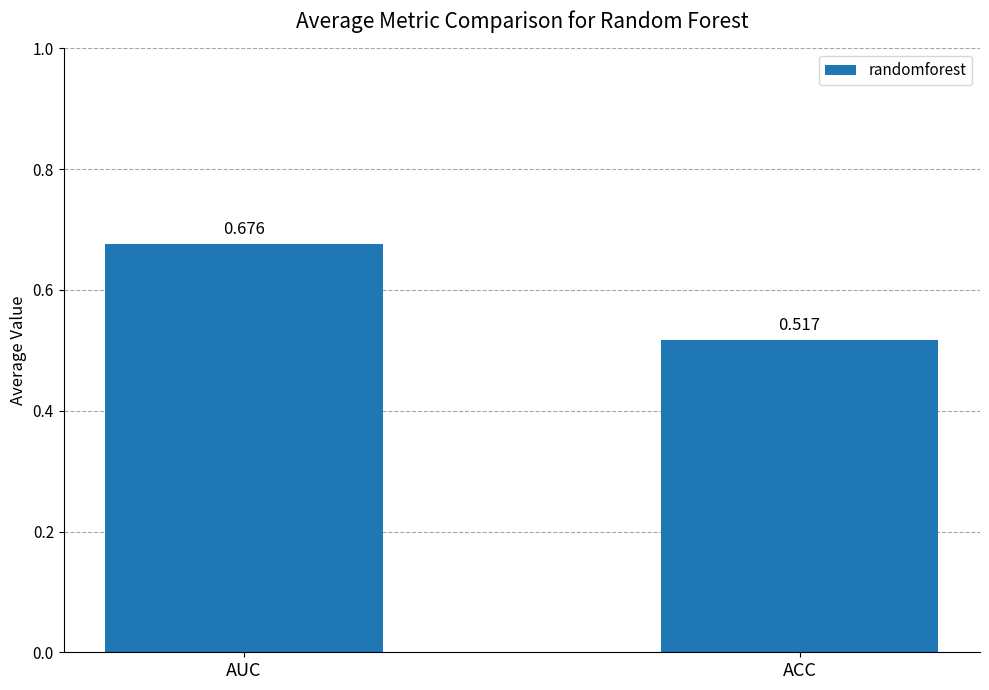

At which category does the chart reach its minimum across all series?

ACC